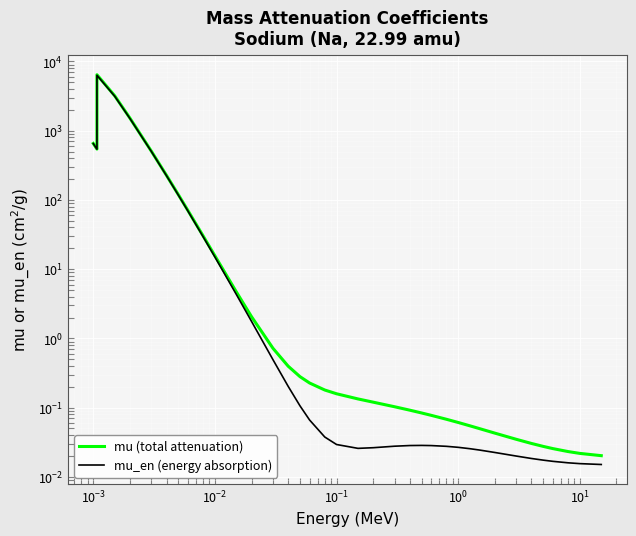

Which series has the largest total across all categories?

mu